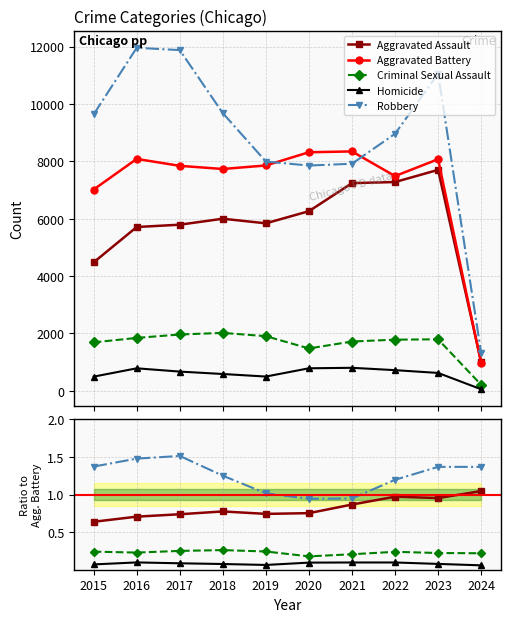

What is the maximum value for Aggravated Battery?

8347.0